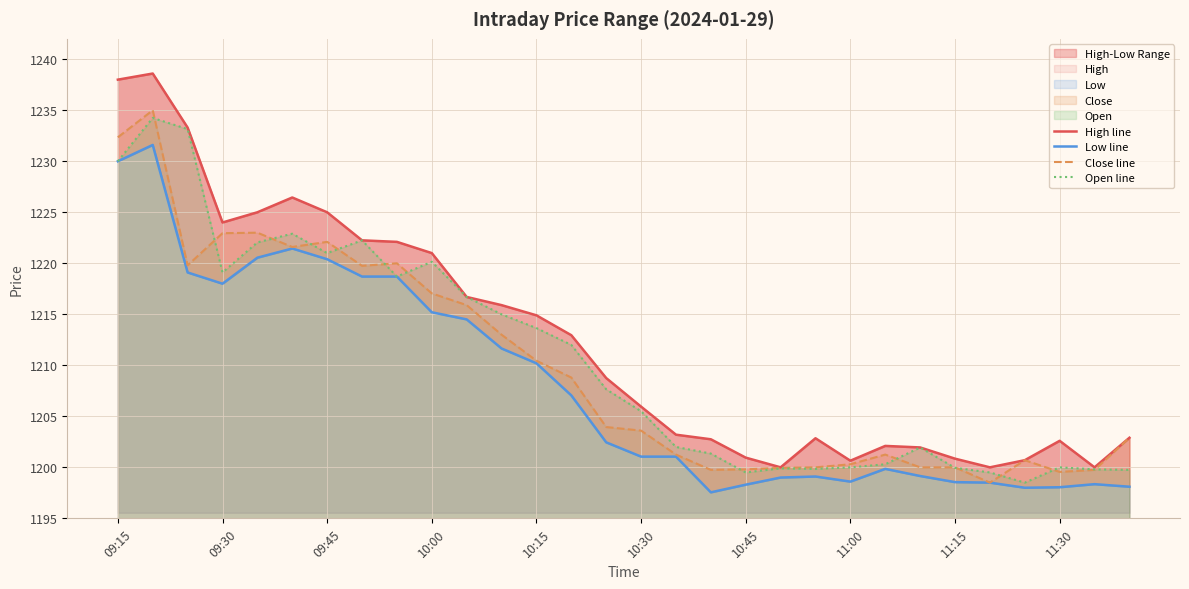

What is the sum of all Close line values?

36293.0